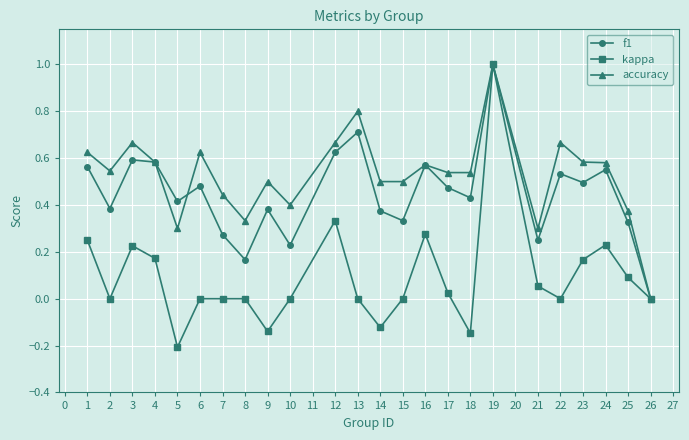

Is it true that kappa equals 0.0 at 6?

True